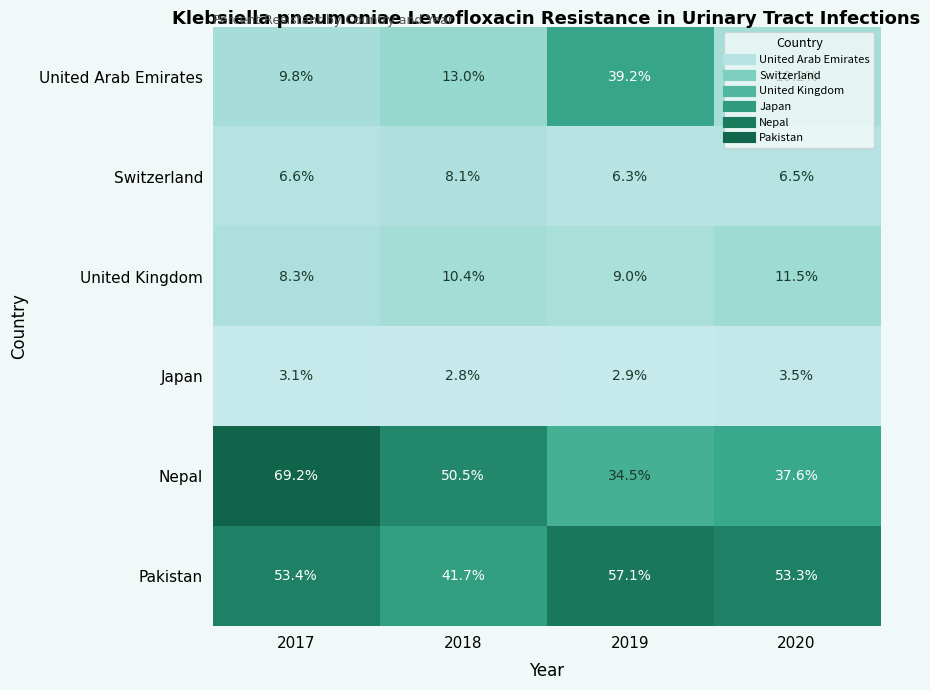

At how many categories does at least one series exceed 51?

3